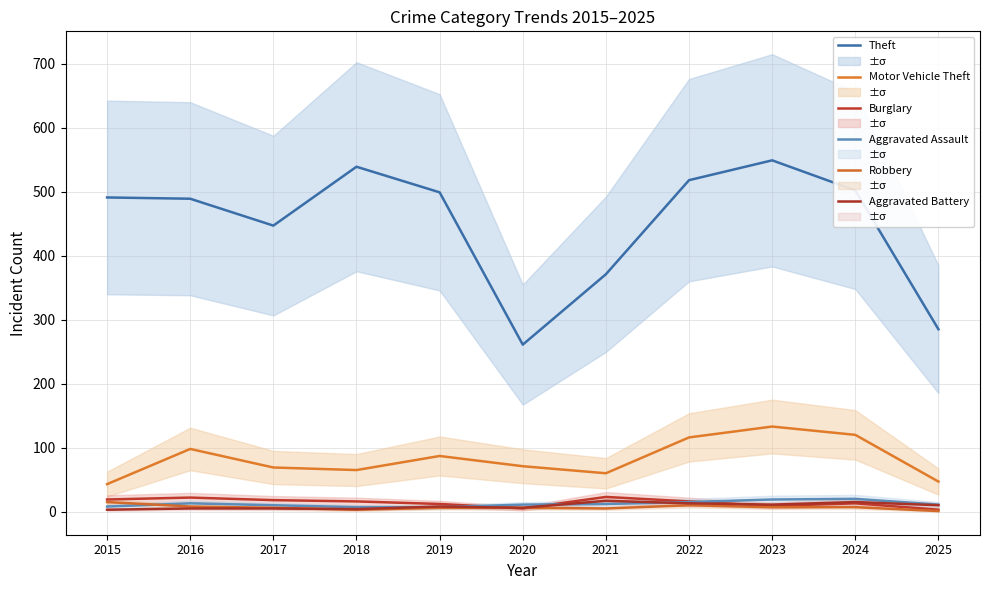

What is the sum of the Aggravated Battery values at 2024 and 2017?

20